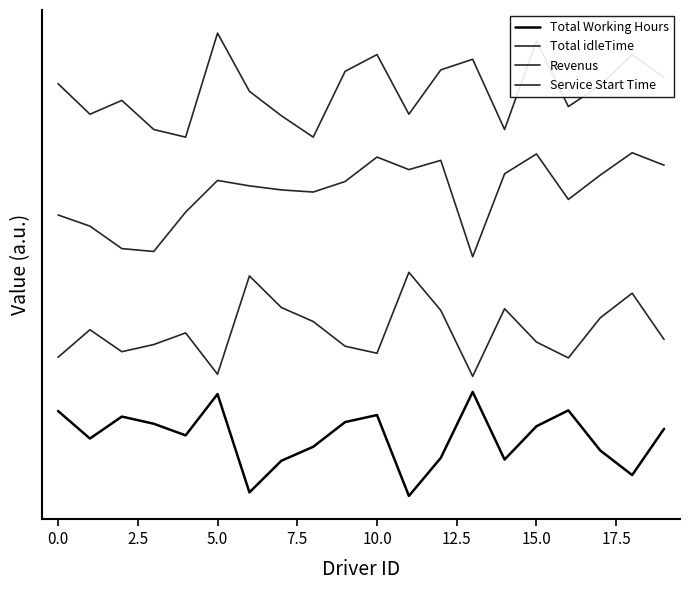

True or false: Service Start Time and Total Working Hours cross at least once.

False